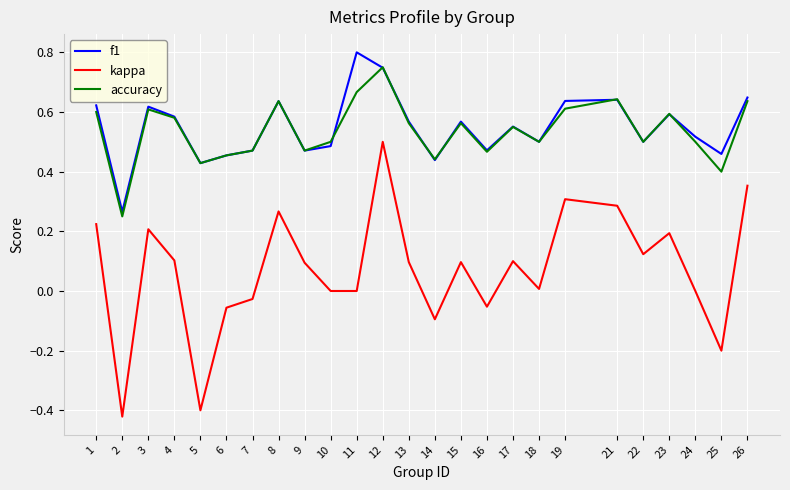

Is the value of kappa at 5 greater than the value of accuracy at 6?

No